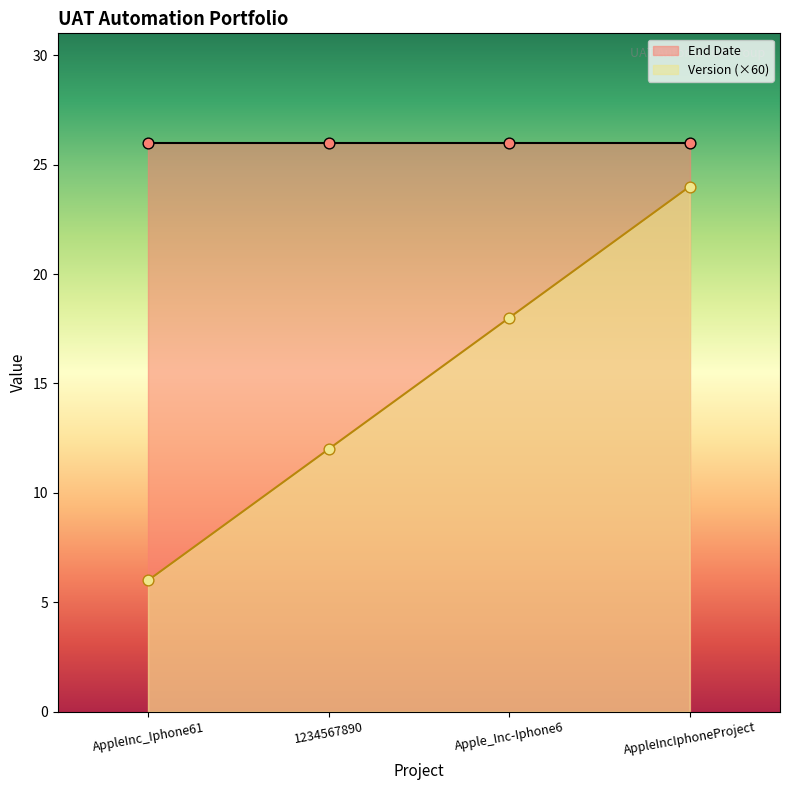

Approximately how many times larger is the value at Apple_Inc-Iphone6 compared to AppleInc_Iphone61?

3.0